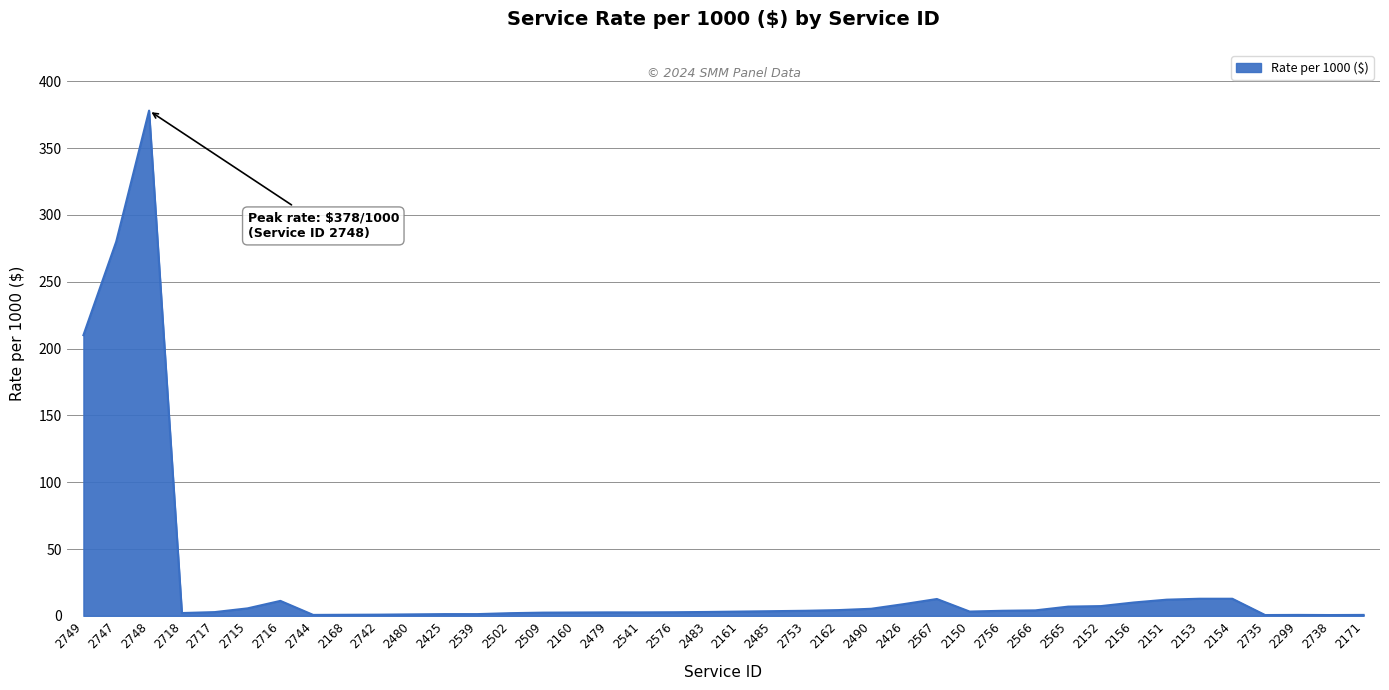

What is the difference between the maximum and minimum values?

377.4